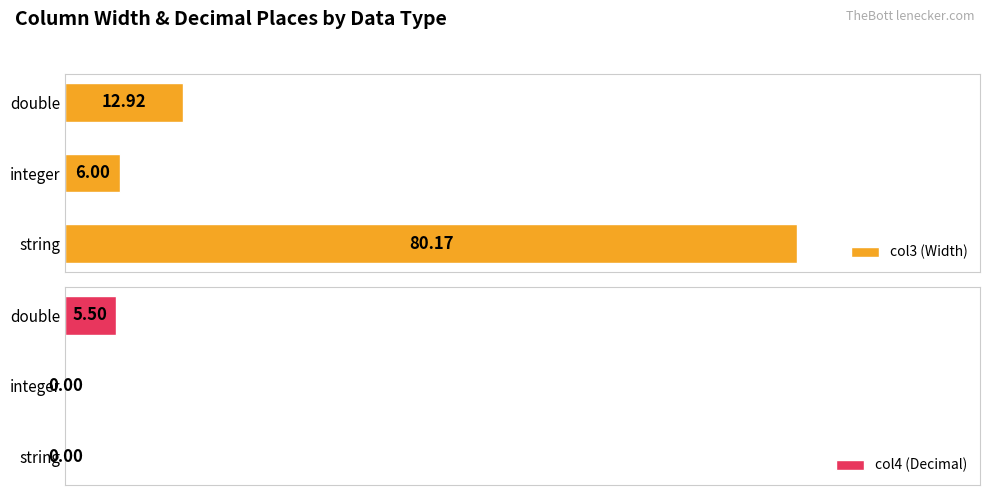

How many bars are there in total?

6